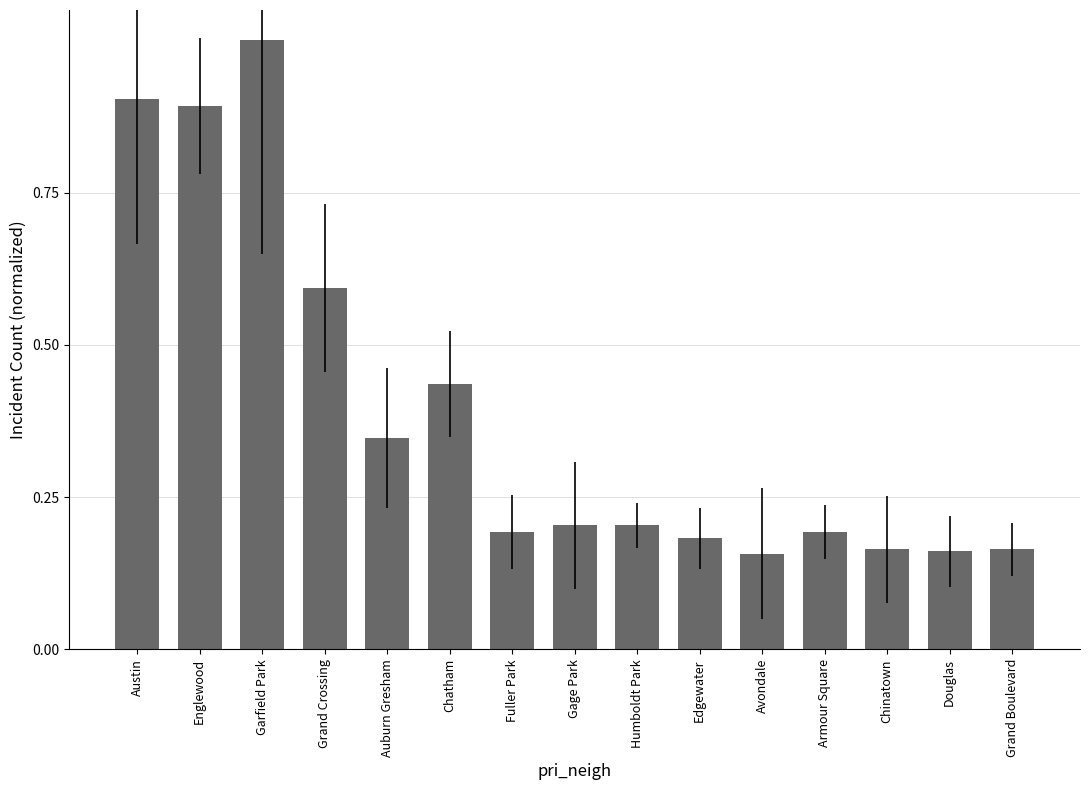

Which has a higher value, Gage Park or Edgewater?

Gage Park